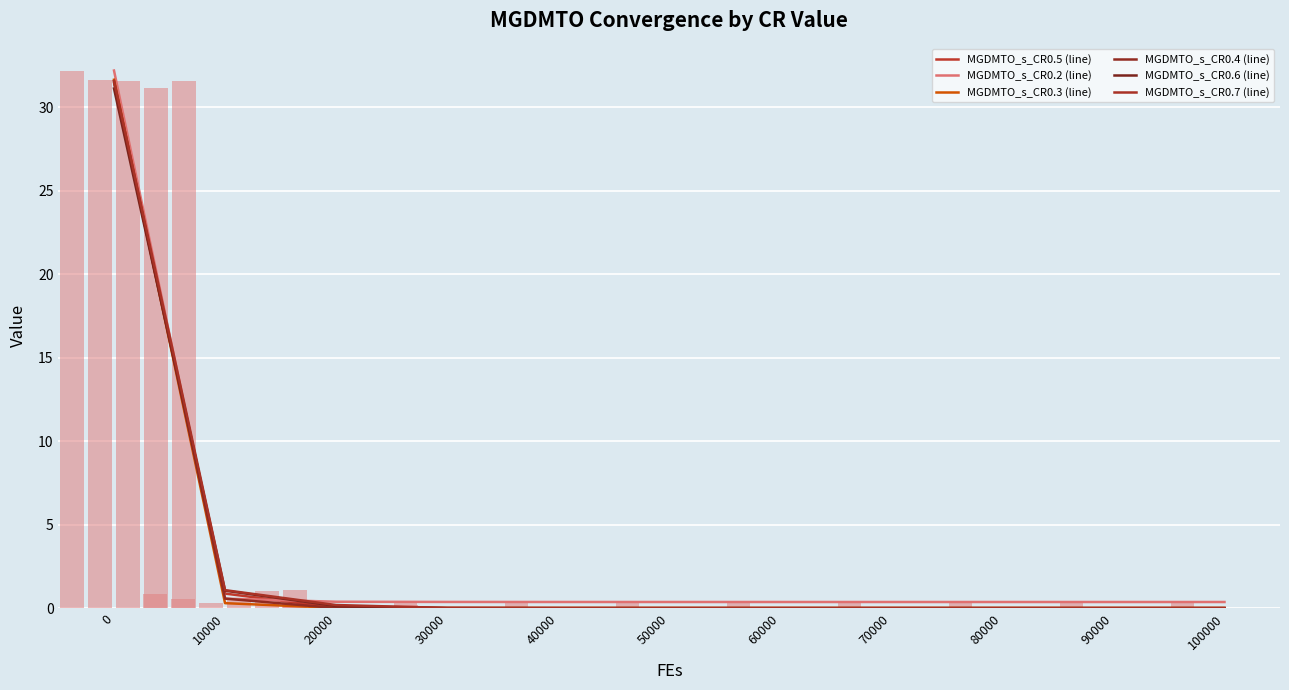

What is the maximum value shown in the chart?

32.2